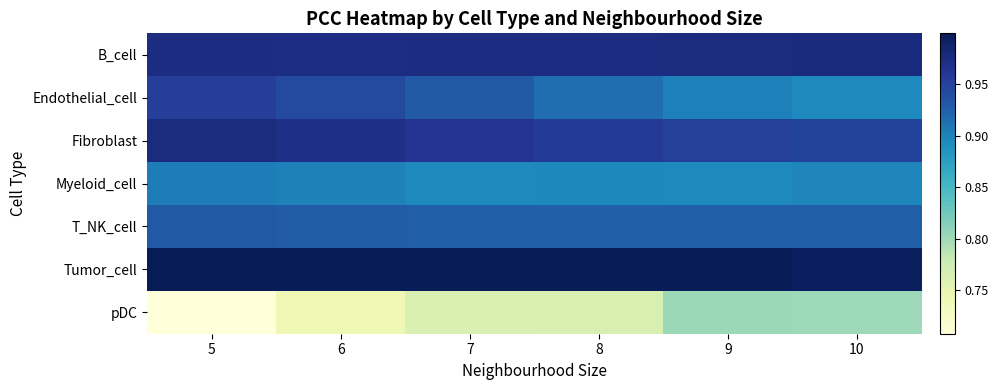

At 9, list the series in order from largest to smallest.

Tumor_cell, B_cell, Fibroblast, T_NK_cell, Endothelial_cell, Myeloid_cell, pDC